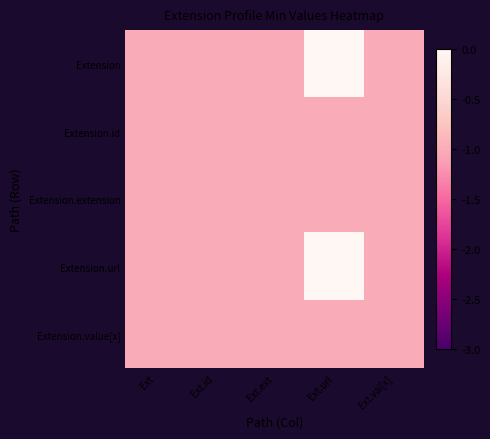

Which series has the largest range (max minus min)?

Extension